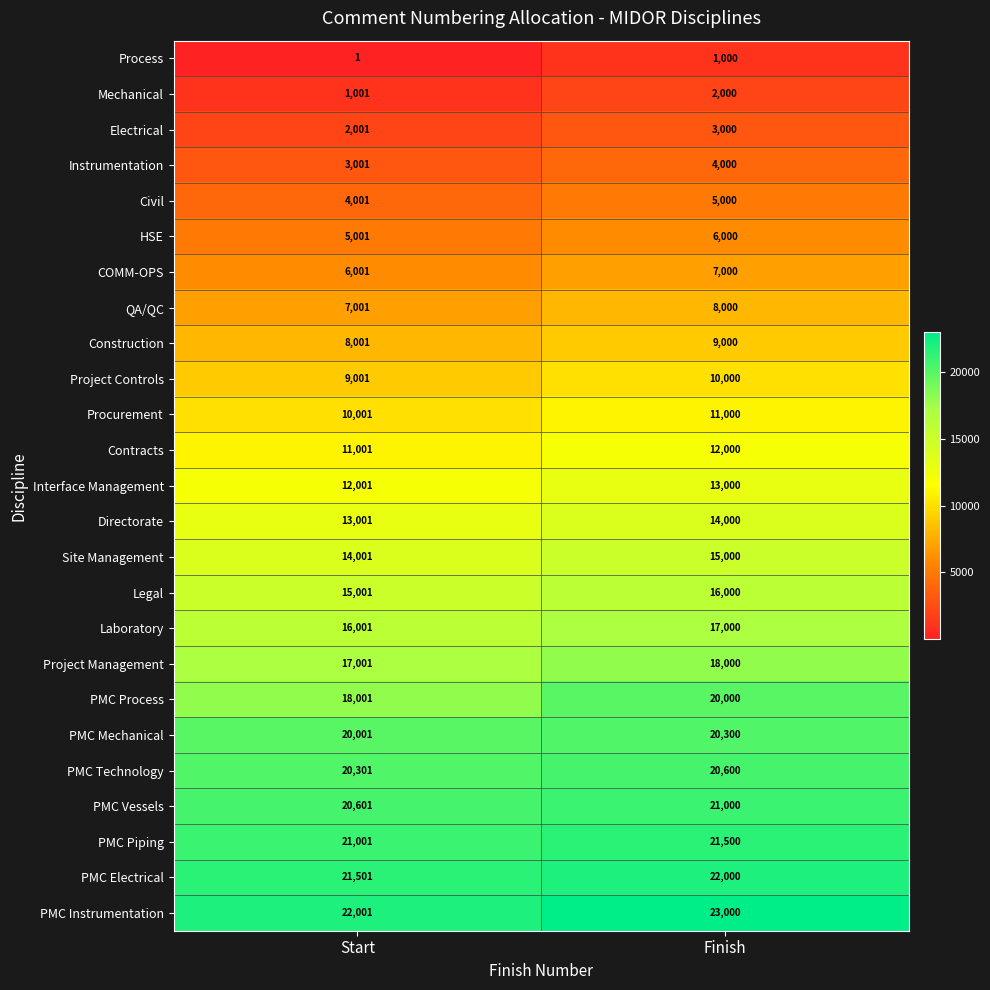

At which category is the sum across all series the highest?

Finish